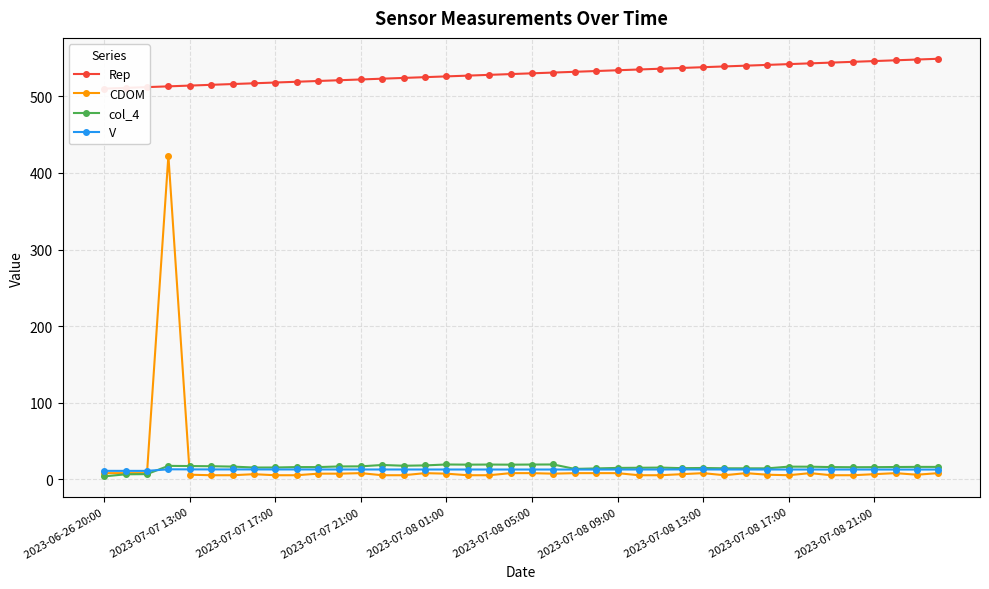

True or false: CDOM has more than 2 points higher than both neighbors.

True